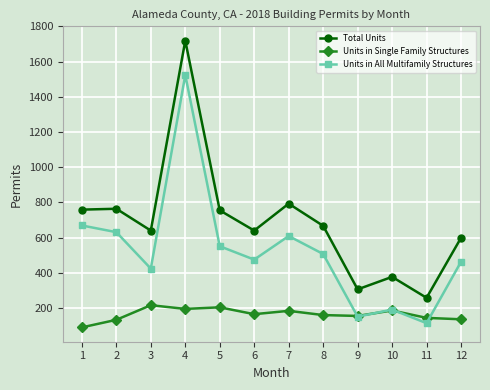

The value of Units in All Multifamily Structures at 4 is 466. True or false?

False